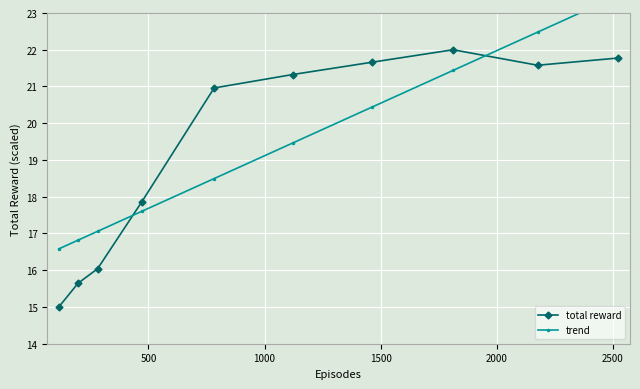

List the series in order of their peak value, highest first.

trend, total reward